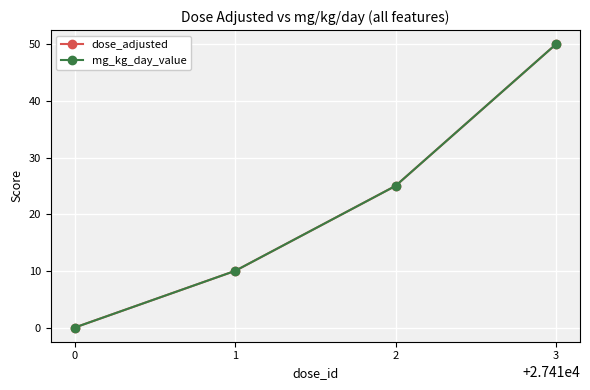

Is this an area chart (filled region under the line)?

No